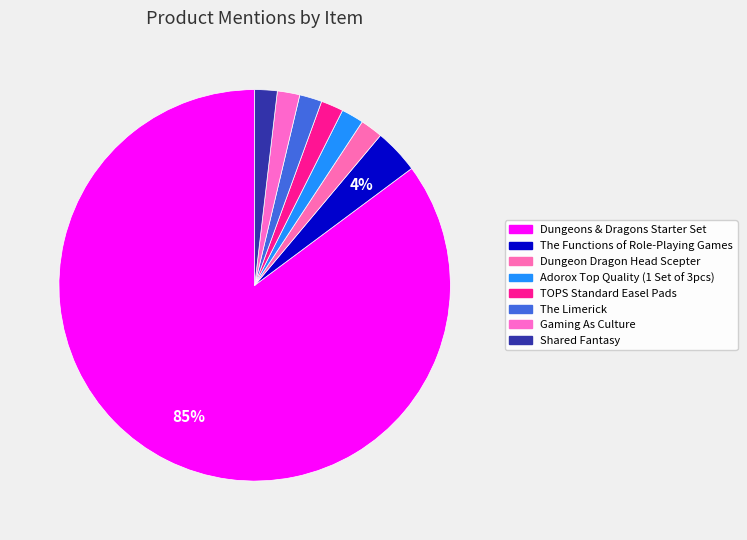

How many slices are in this pie chart?

8